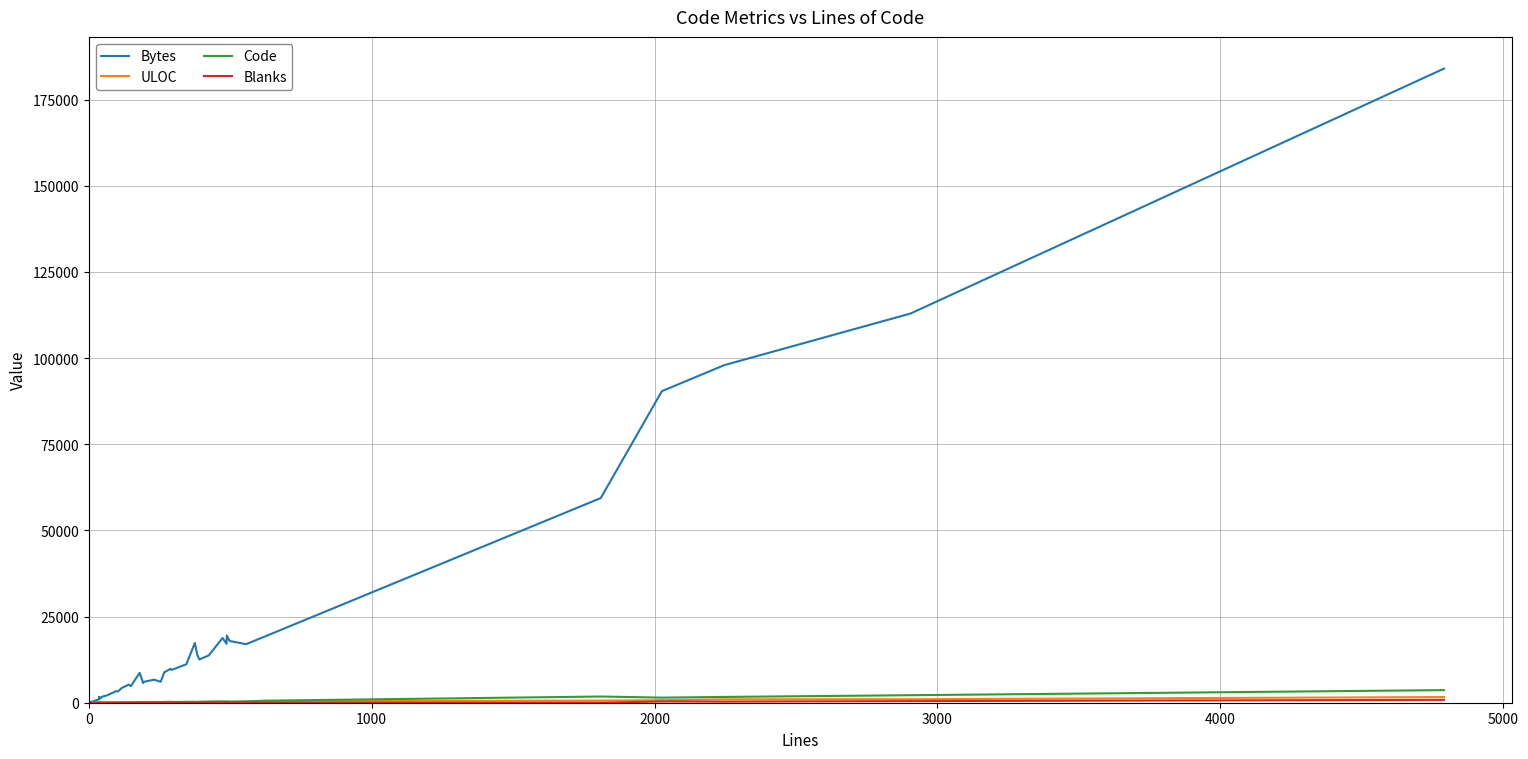

True or false: ULOC has a value of 743 at 39.

False